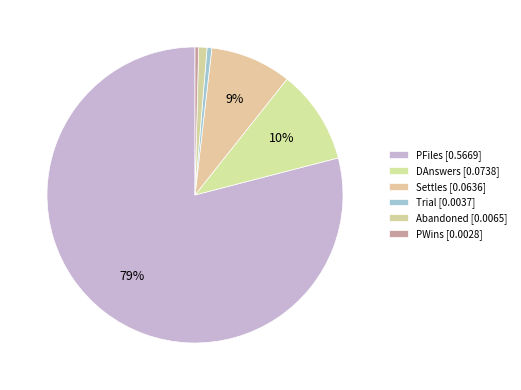

How many slices are in this pie chart?

6